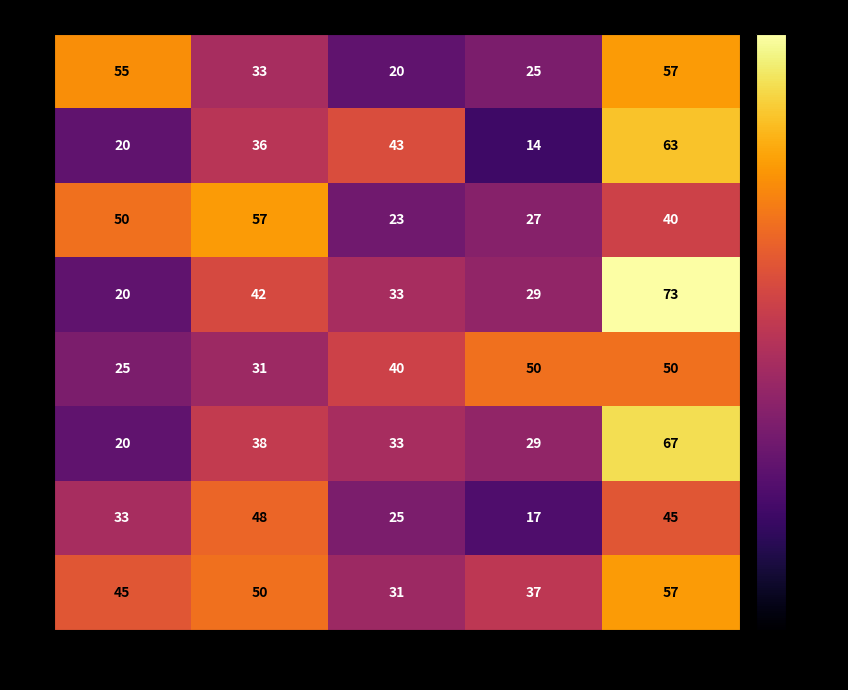

What is the smallest value displayed?

14